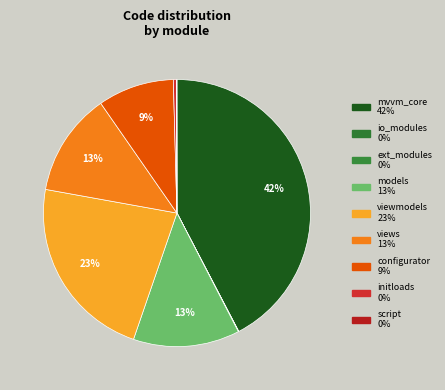

Which slice is the smallest?

io_modules